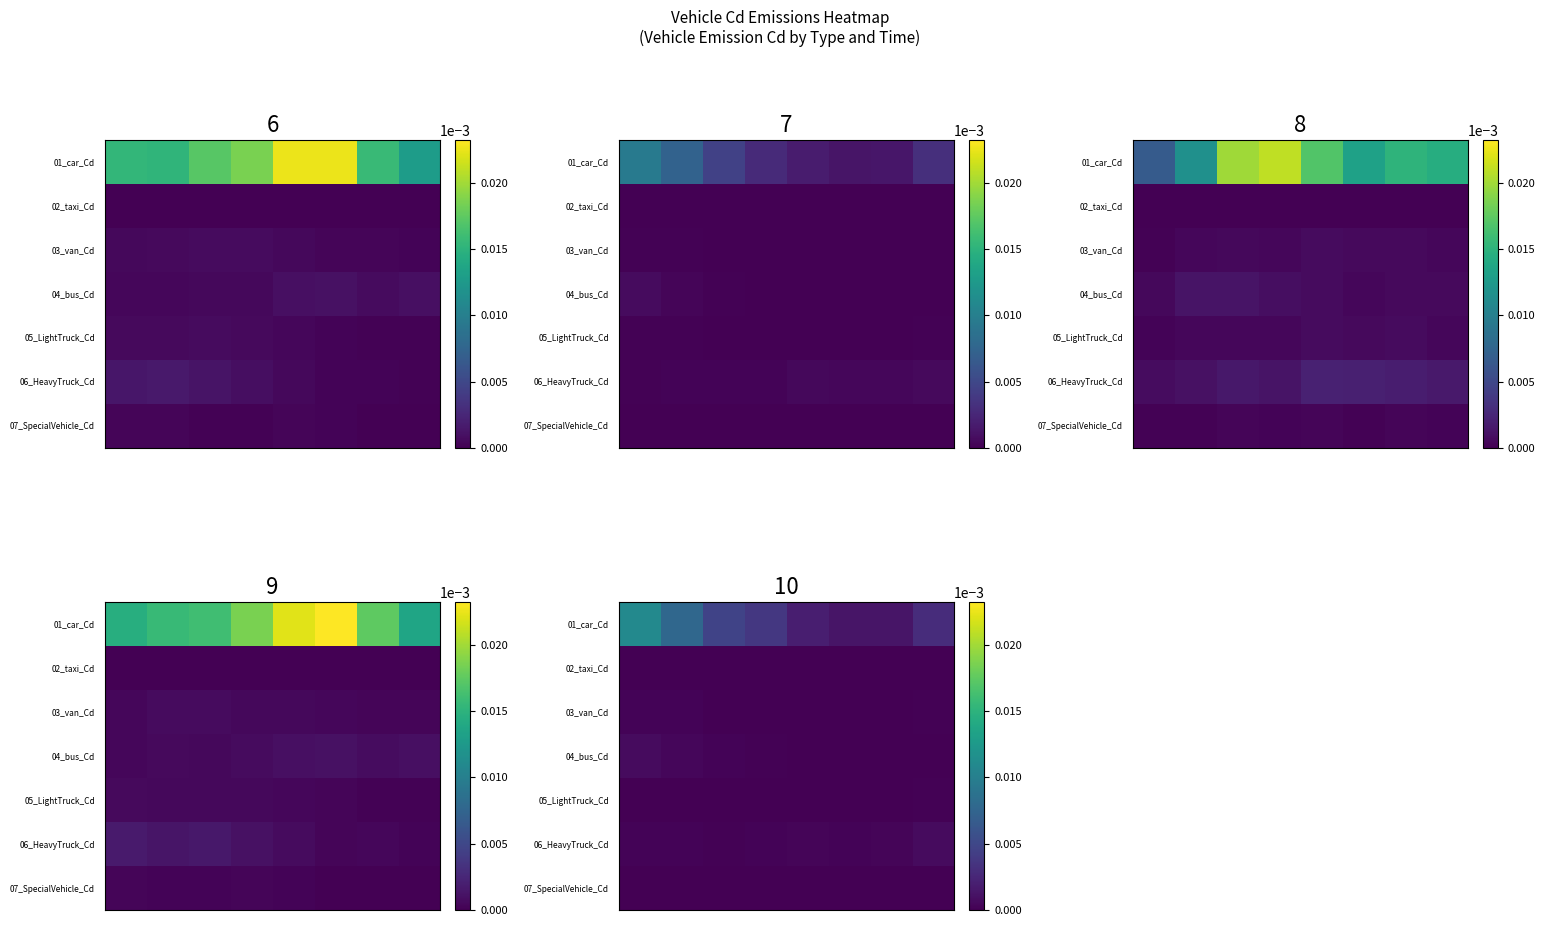

How many row_6 values are between 0 and 1?

8